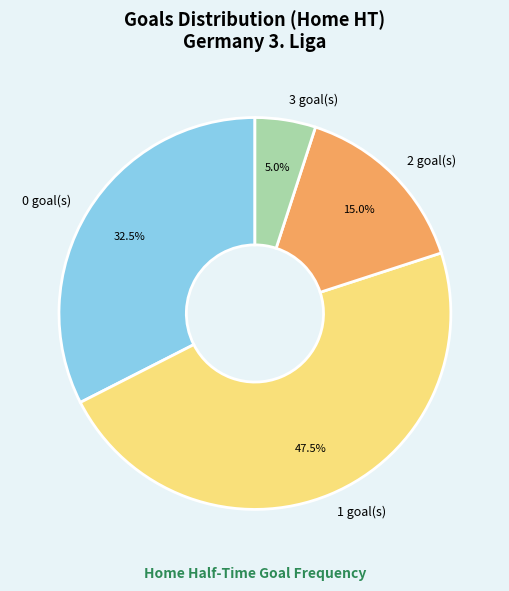

Rank the categories by value from highest to lowest.

1 goal(s), 0 goal(s), 2 goal(s), 3 goal(s)